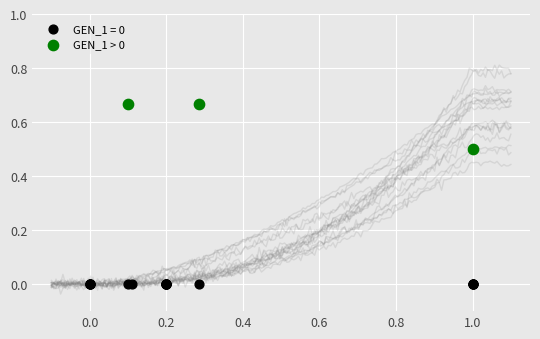

Which series contains the lowest Y value?

GEN_1 = 0